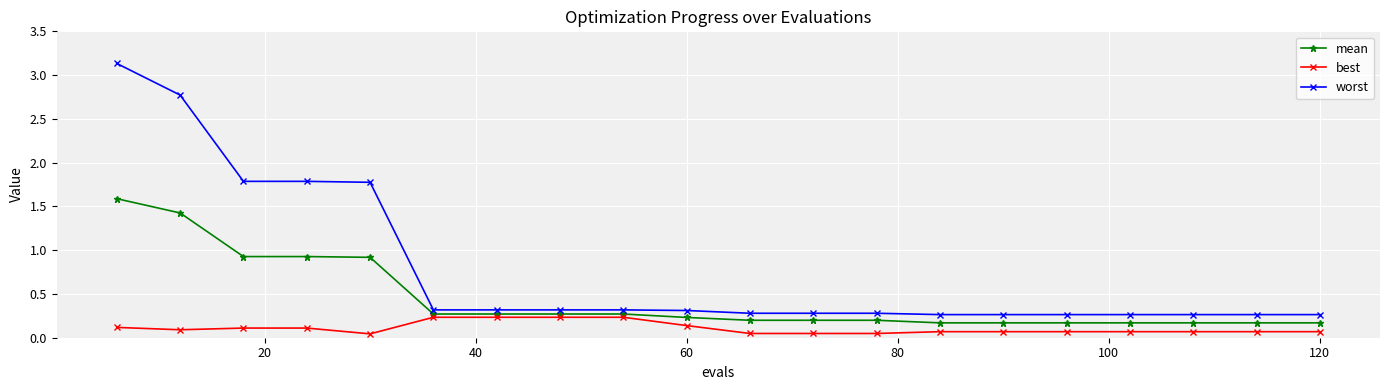

How many data points does each series have?

20